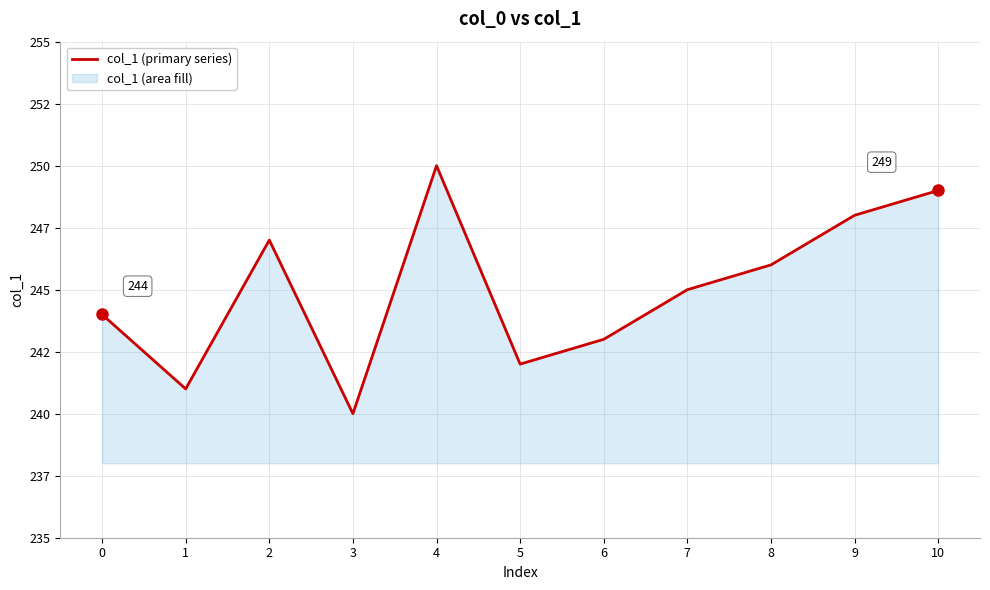

List the labels in order of value, smallest first.

3, 1, 5, 6, 0, 7, 8, 2, 9, 10, 4